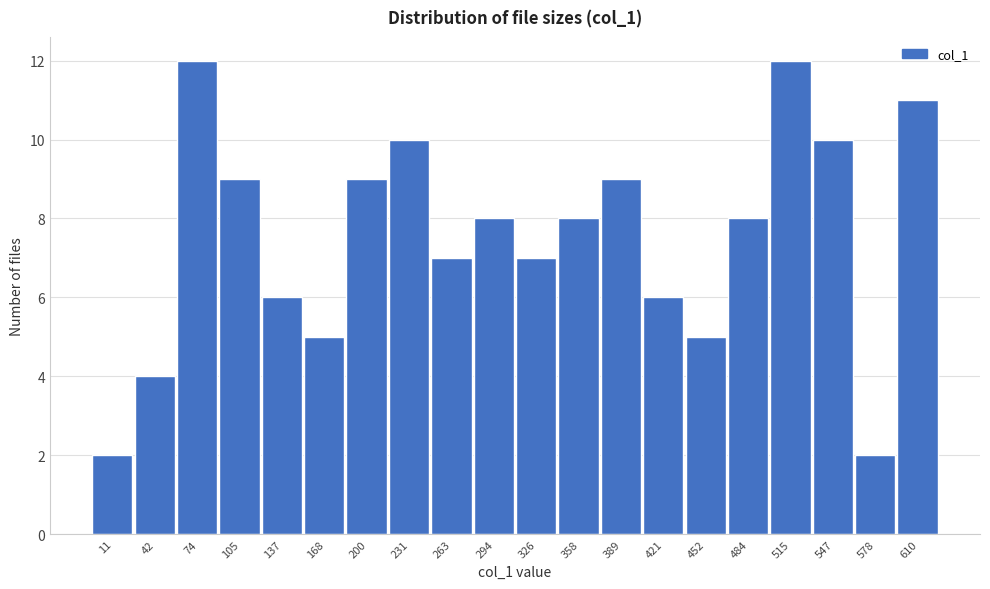

Reading left to right, list all the values displayed in this chart.

11=2	42=4	74=12	105=9	137=6	168=5	200=9	231=10	263=7	294=8	326=7	358=8	389=9	421=6	452=5	484=8	515=12	547=10	578=2	610=11